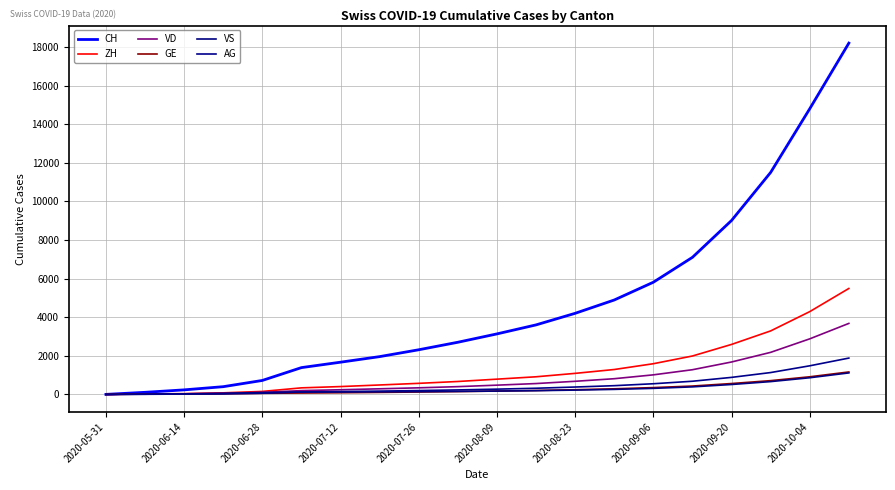

Does the chart have visible grid lines?

Yes